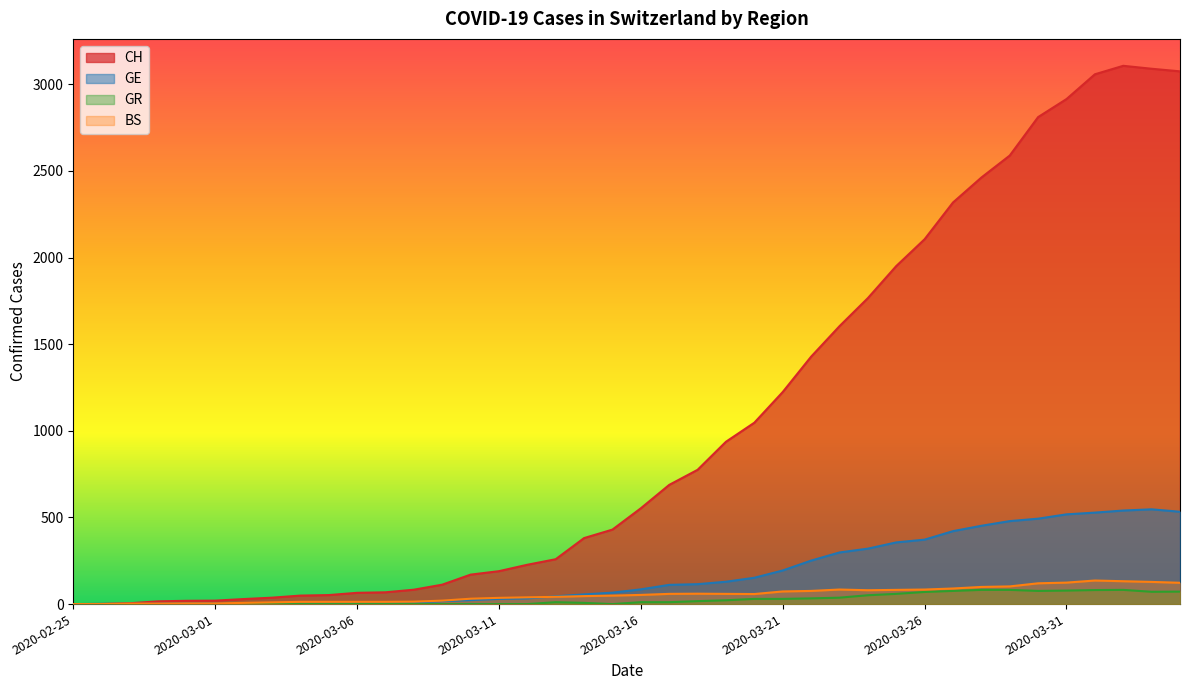

What is the total value across all series at 2020-02-26?

2